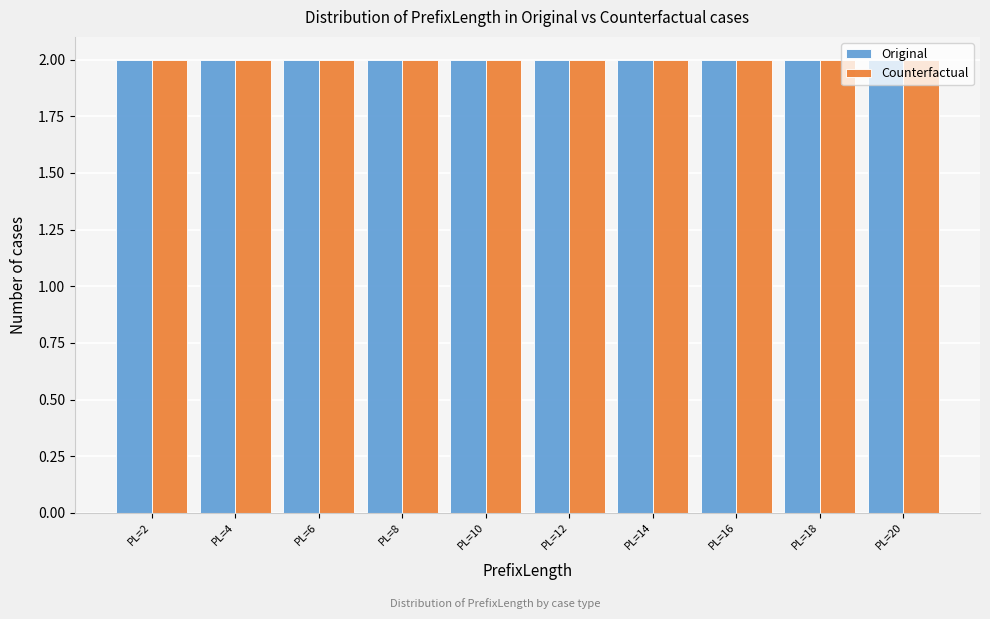

Reading left to right, transcribe this chart: for each range on the x-axis, give the height of each series' bar. The values are not printed on the chart, so give them approximately, as read against the axis.

1 to 3: Original=2	Counterfactual=2
3 to 5: Original=2	Counterfactual=2
5 to 7: Original=2	Counterfactual=2
7 to 9: Original=2	Counterfactual=2
9 to 11: Original=2	Counterfactual=2
11 to 13: Original=2	Counterfactual=2
13 to 15: Original=2	Counterfactual=2
15 to 17: Original=2	Counterfactual=2
17 to 19: Original=2	Counterfactual=2
19 to 21: Original=2	Counterfactual=2